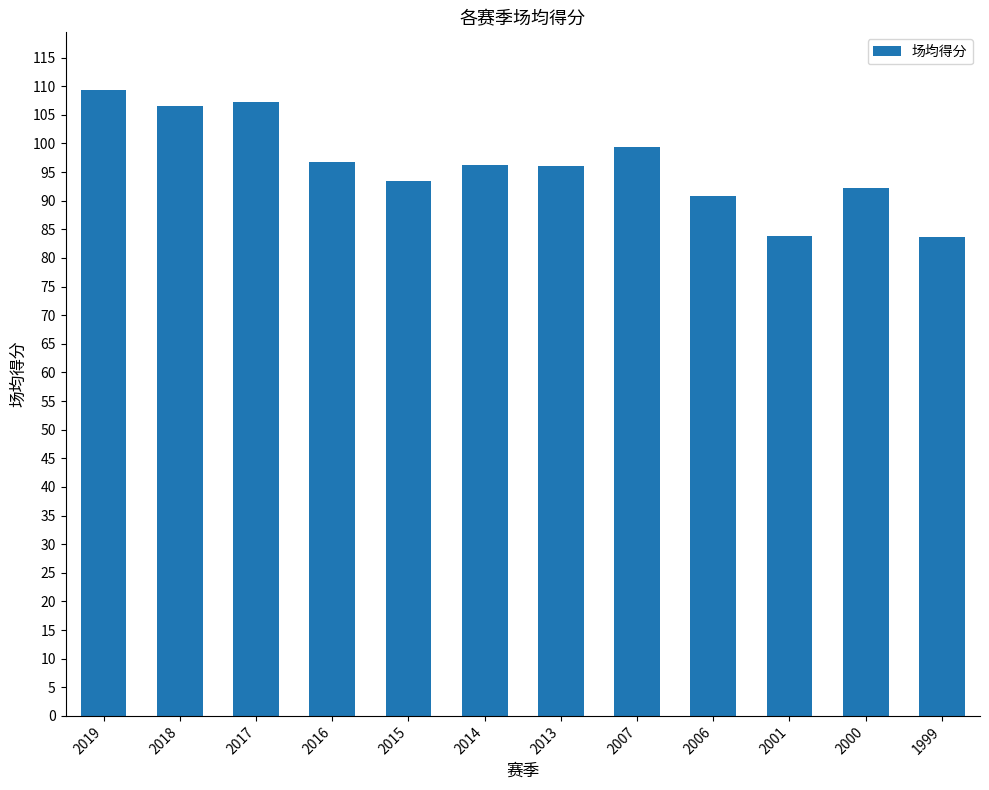

What is the difference between the maximum and minimum values?

25.7